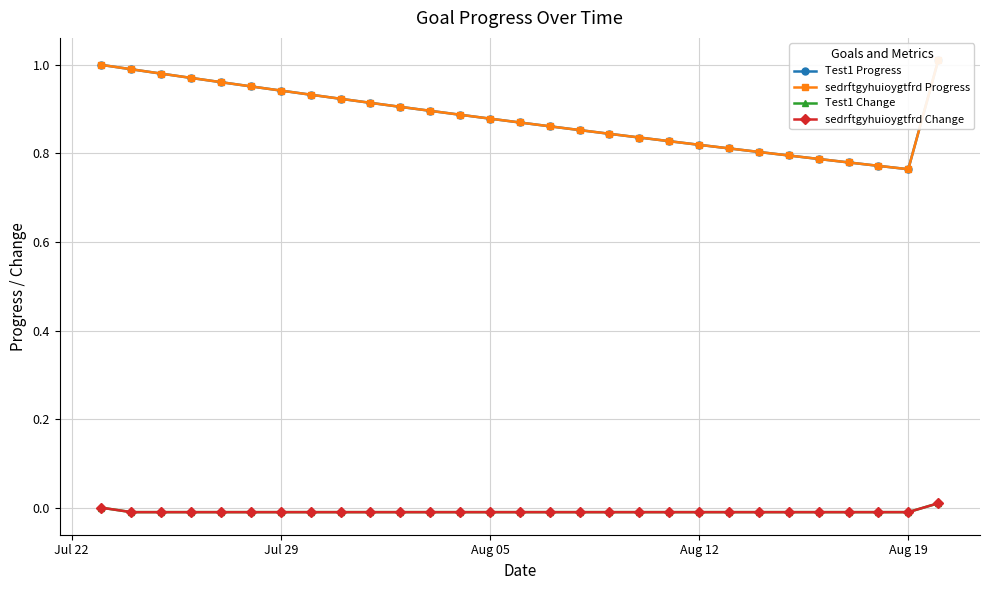

True or false: sedrftgyhuioygtfrd Change and Test1 Progress cross at least once.

False